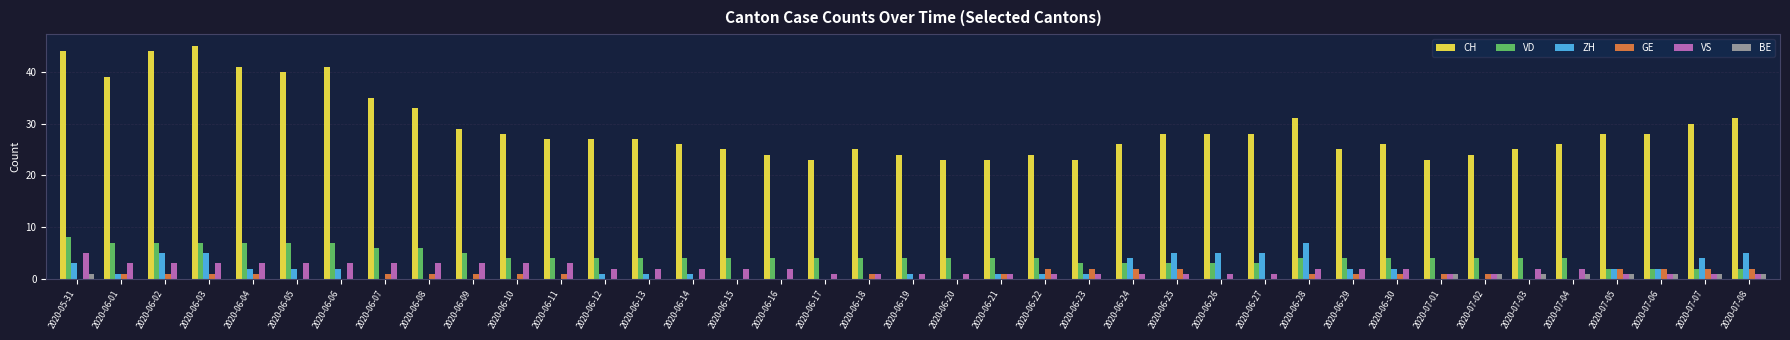

Reading right to left, what are all the values shown in this chart?

CH: 31	30	28	28	26	25	24	23	26	25	31	28	28	28	26	23	24	23	23	24	25	23	24	25	26	27	27	27	28	29	33	35	41	40	41	45	44	39	44
VD: 2	2	2	2	4	4	4	4	4	4	4	3	3	3	3	3	4	4	4	4	4	4	4	4	4	4	4	4	4	5	6	6	7	7	7	7	7	7	8
ZH: 5	4	2	2	0	0	0	0	2	2	7	5	5	5	4	1	1	1	0	1	0	0	0	0	1	1	1	0	0	0	0	0	2	2	2	5	5	1	3
GE: 2	2	2	2	0	0	1	1	1	1	1	0	0	2	2	2	2	1	0	0	1	0	0	0	0	0	0	1	1	1	1	1	0	0	1	1	1	1	0
VS: 1	1	1	1	2	2	1	1	2	2	2	1	1	1	1	1	1	1	1	1	1	1	2	2	2	2	2	3	3	3	3	3	3	3	3	3	3	3	5
BE: 1	1	1	1	1	1	1	1	0	0	0	0	0	0	0	0	0	0	0	0	0	0	0	0	0	0	0	0	0	0	0	0	0	0	0	0	0	0	1